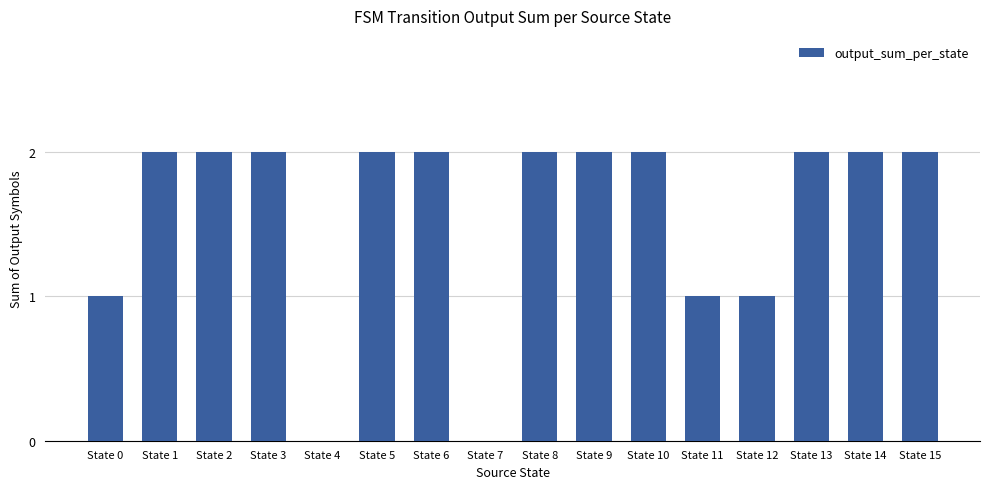

What is the sum of all values?

25